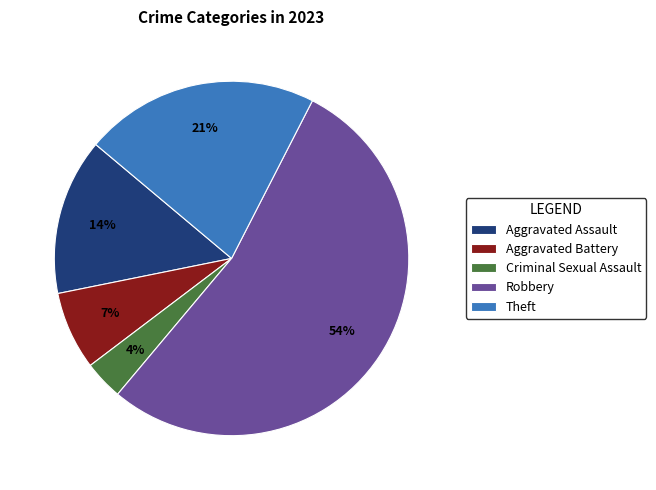

Count the number of slices in the pie.

5